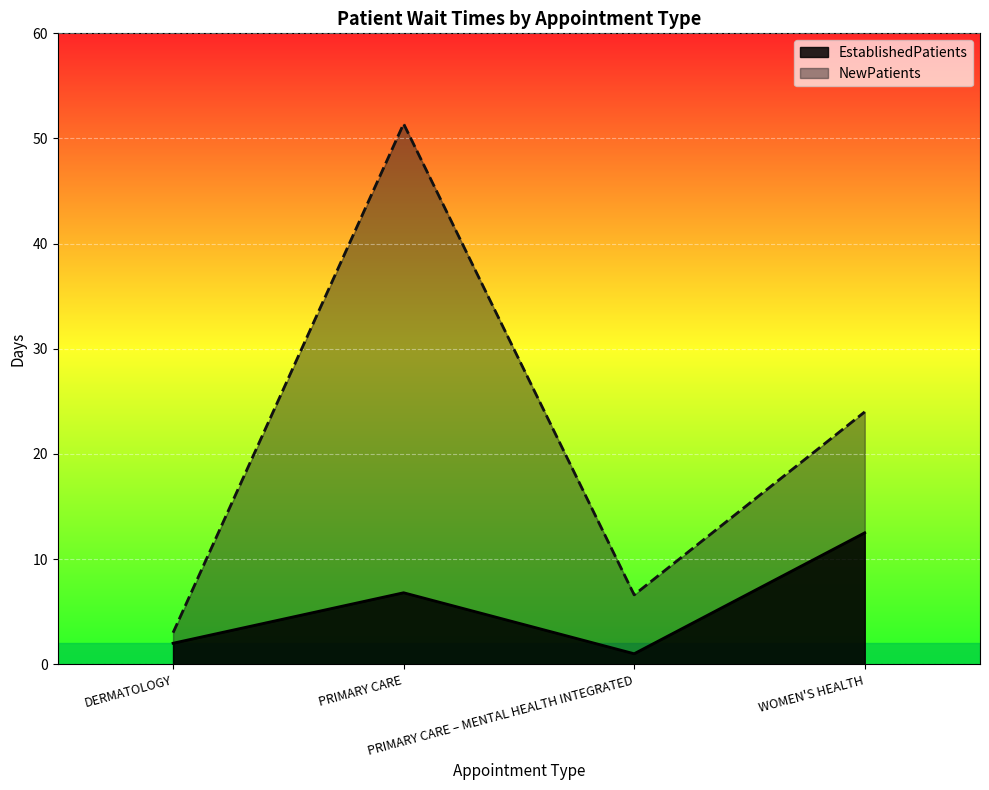

Is it true that EstablishedPatients equals 1.5 at PRIMARY CARE – MENTAL HEALTH INTEGRATED?

False